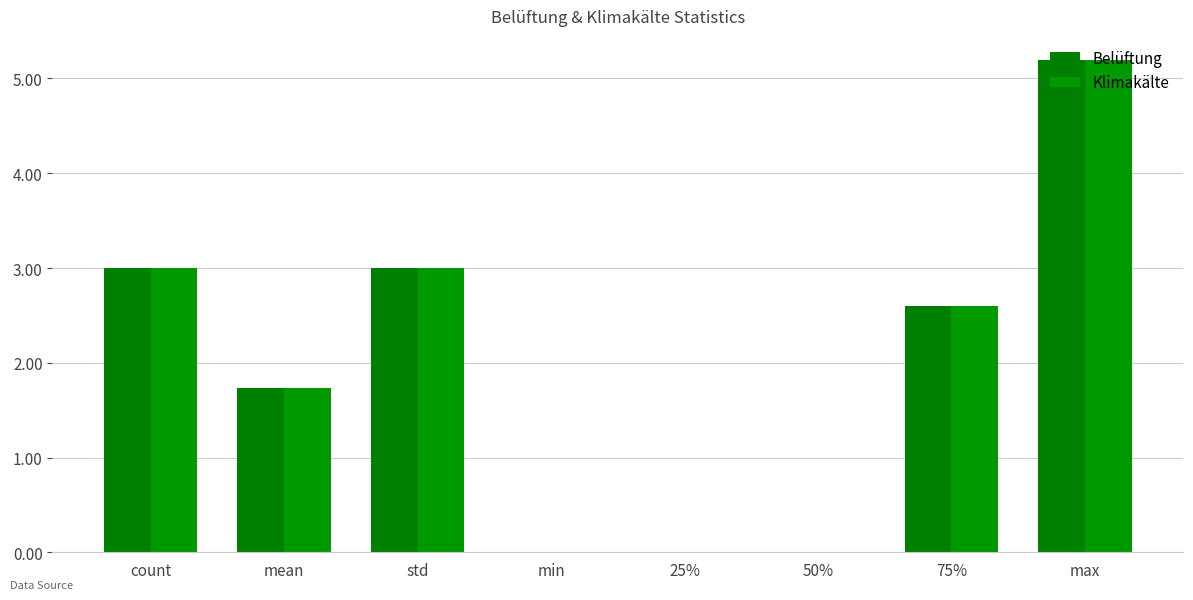

True or false: Belüftung has a value of 1.7 at mean.

True